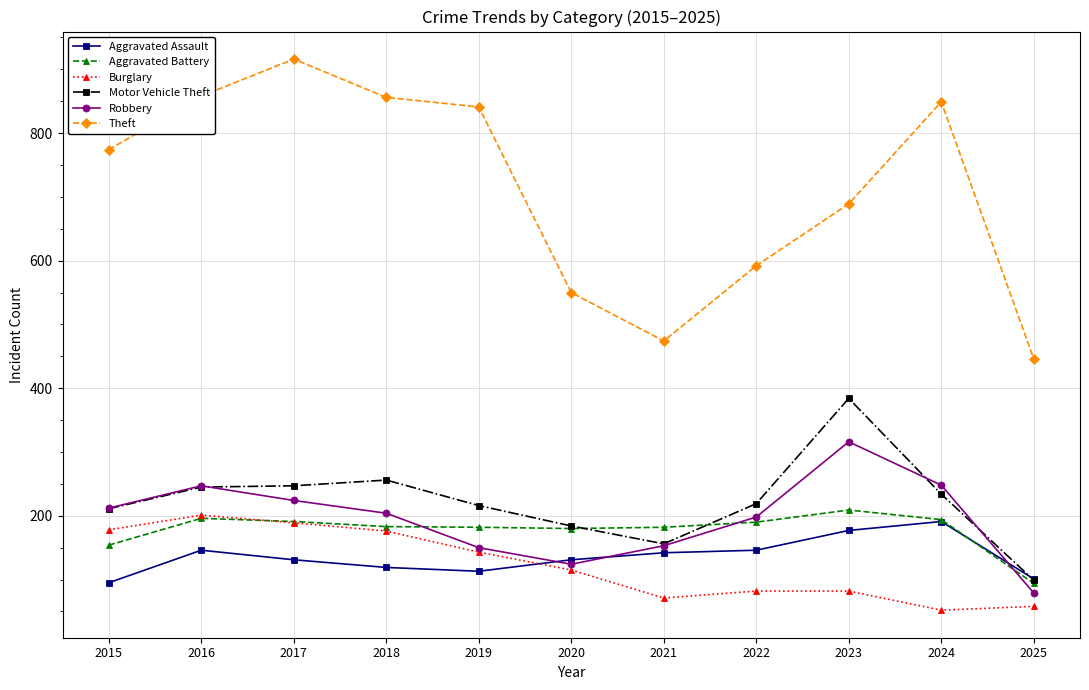

How many data points does each series have?

11